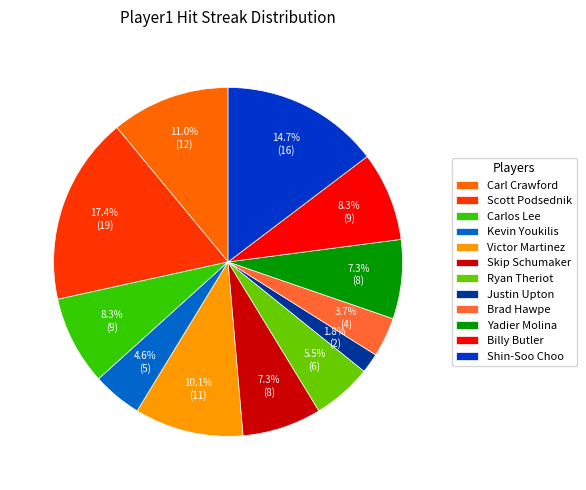

To the nearest percent, what is the combined percentage of Yadier Molina and Carl Crawford?

18%